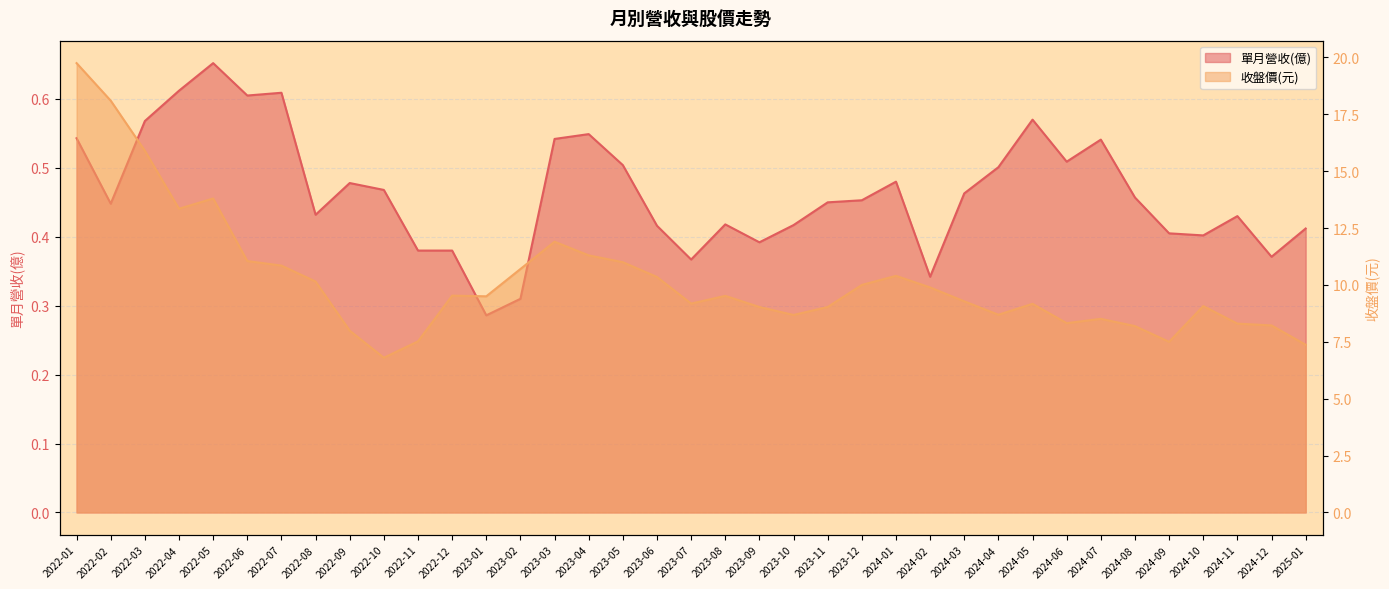

List the labels in order of 單月營收(億) value, largest first.

2022-05, 2022-04, 2022-07, 2022-06, 2024-05, 2022-03, 2023-04, 2022-01, 2023-03, 2024-07, 2024-06, 2023-05, 2024-04, 2024-01, 2022-09, 2022-10, 2024-03, 2024-08, 2023-12, 2023-11, 2022-02, 2022-08, 2024-11, 2023-08, 2023-10, 2023-06, 2025-01, 2024-09, 2024-10, 2023-09, 2022-11, 2022-12, 2024-12, 2023-07, 2024-02, 2023-02, 2023-01